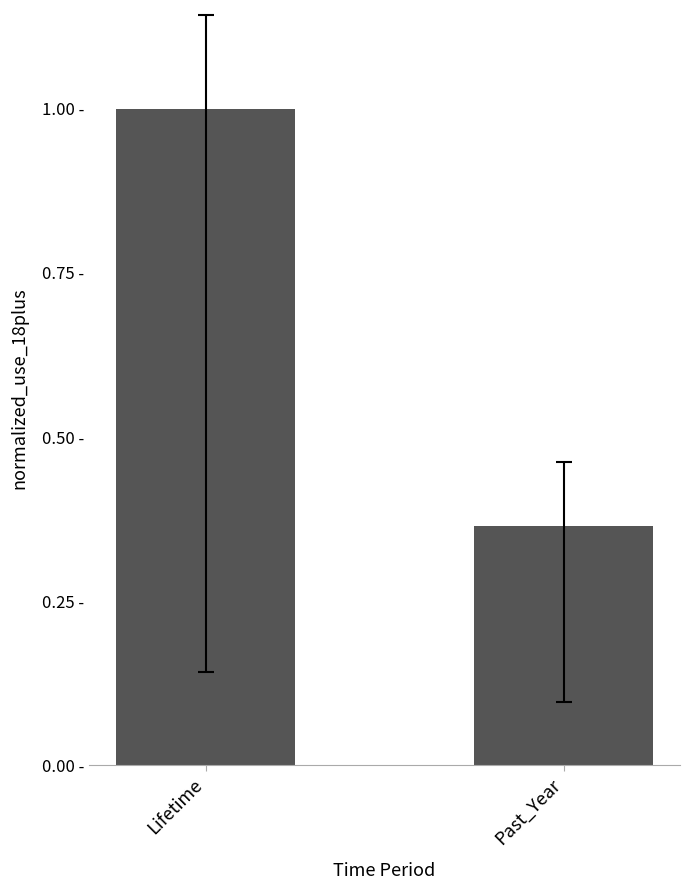

The value at Past_Year is 0.4. True or false?

True